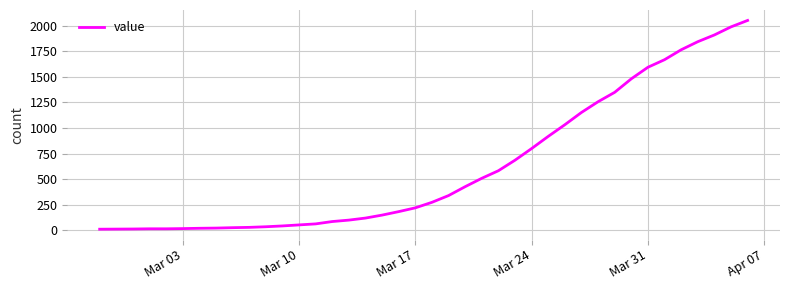

Reading left to right, what are all the values shown in this chart?

10	11	12	14	14	16	19	21	25	28	34	42	52	62	85	99	119	148	182	219	273	339	426	508	582	685	799	918	1032	1152	1257	1349	1481	1594	1668	1765	1844	1910	1989	2052